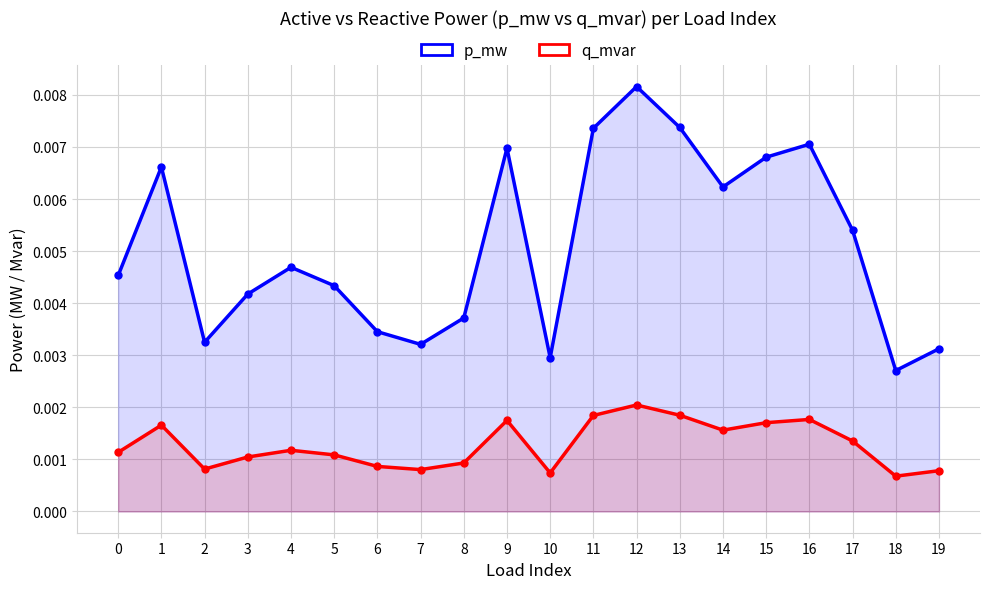

Between 13 and 19, which is larger?

13